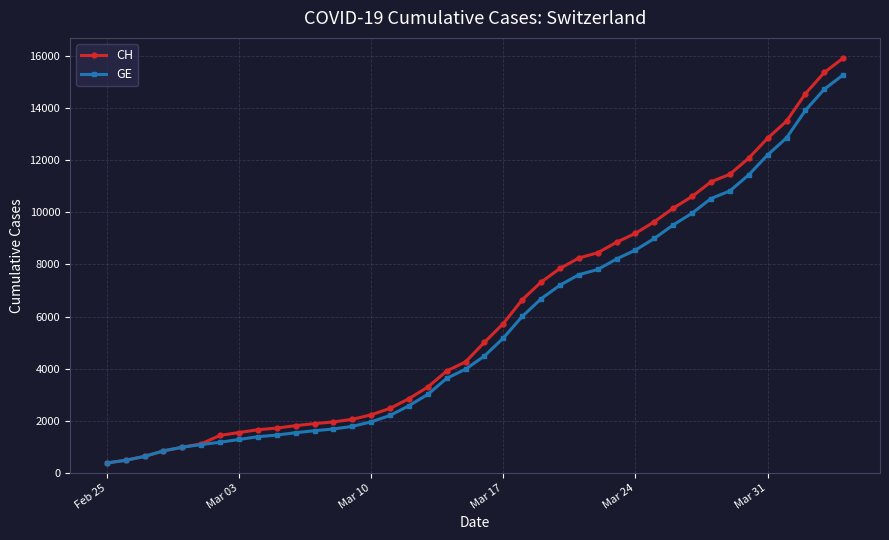

What is the maximum value for CH?

15926